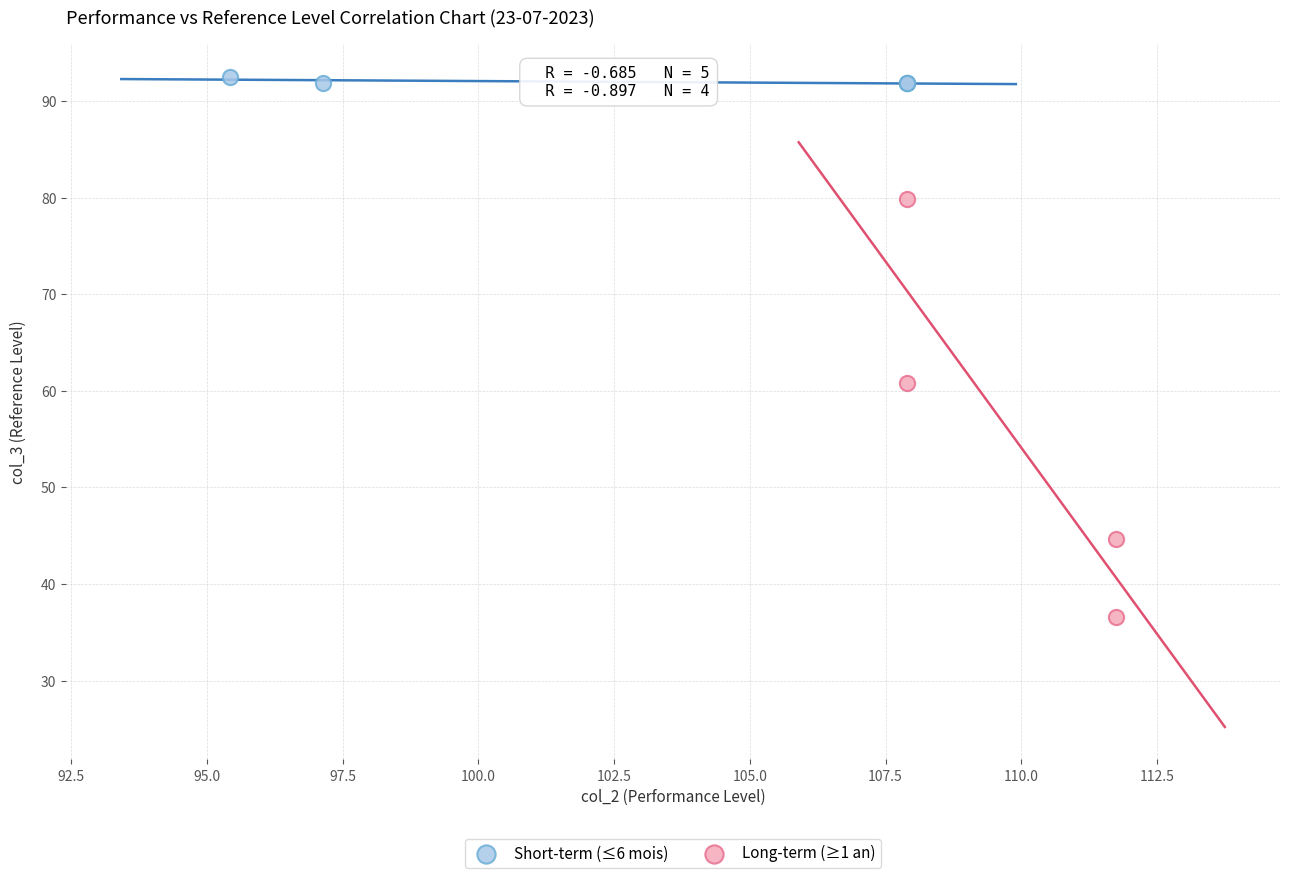

Which series reaches the minimum Y coordinate?

Long-term (≥1 an)